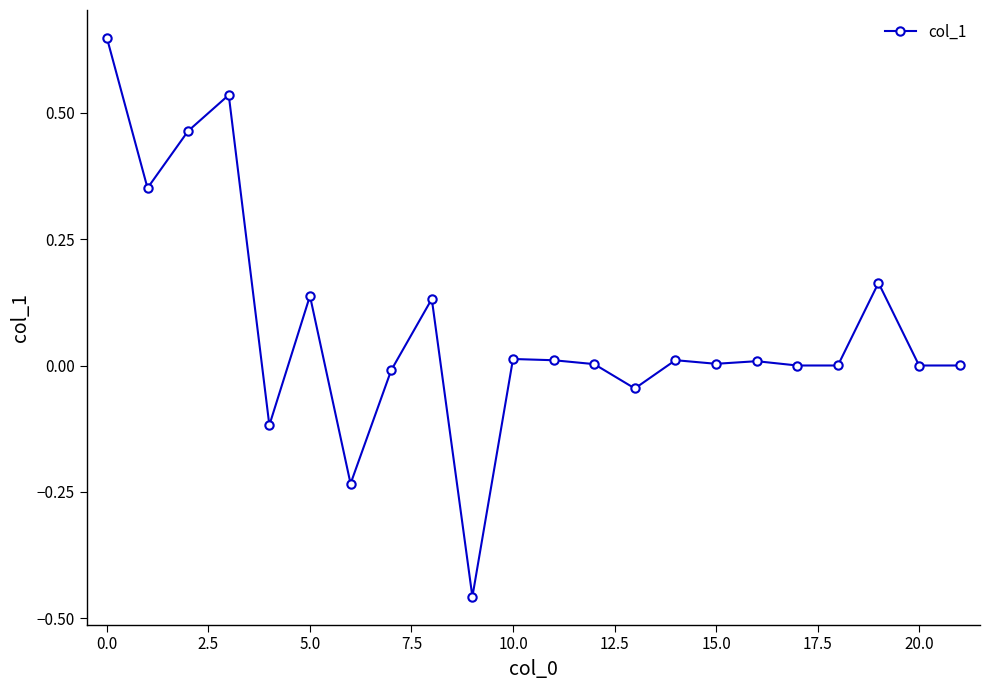

What is the difference between the maximum and minimum values?

1.1